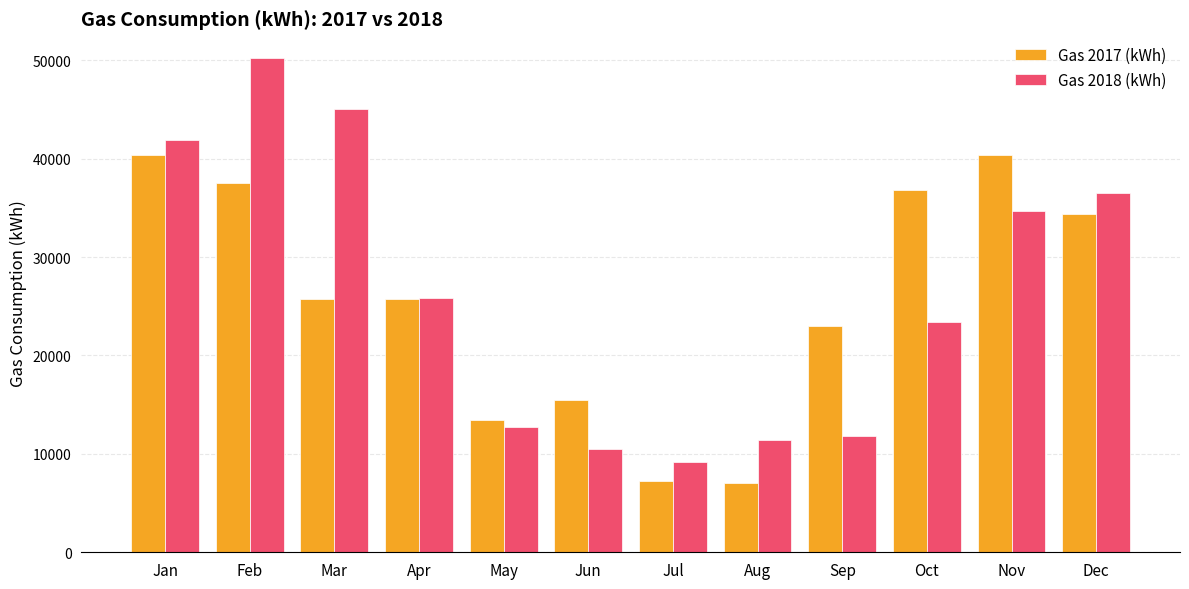

How many bars are there in total?

24